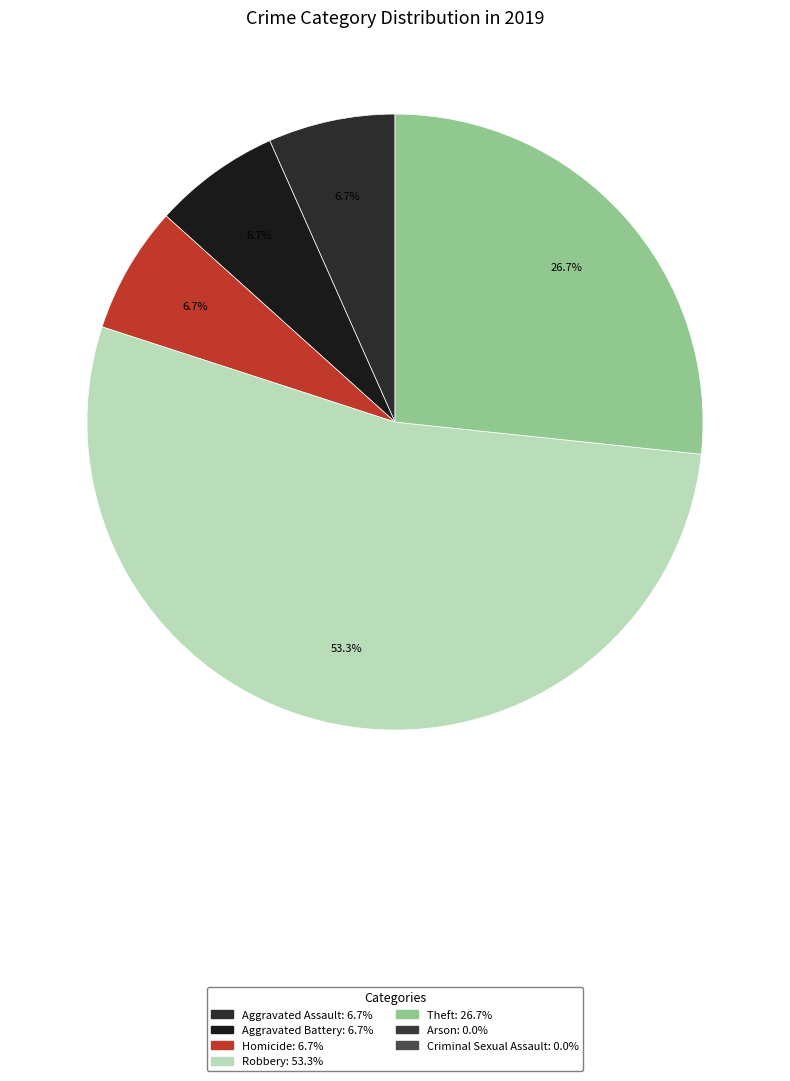

How many slices are in this pie chart?

5